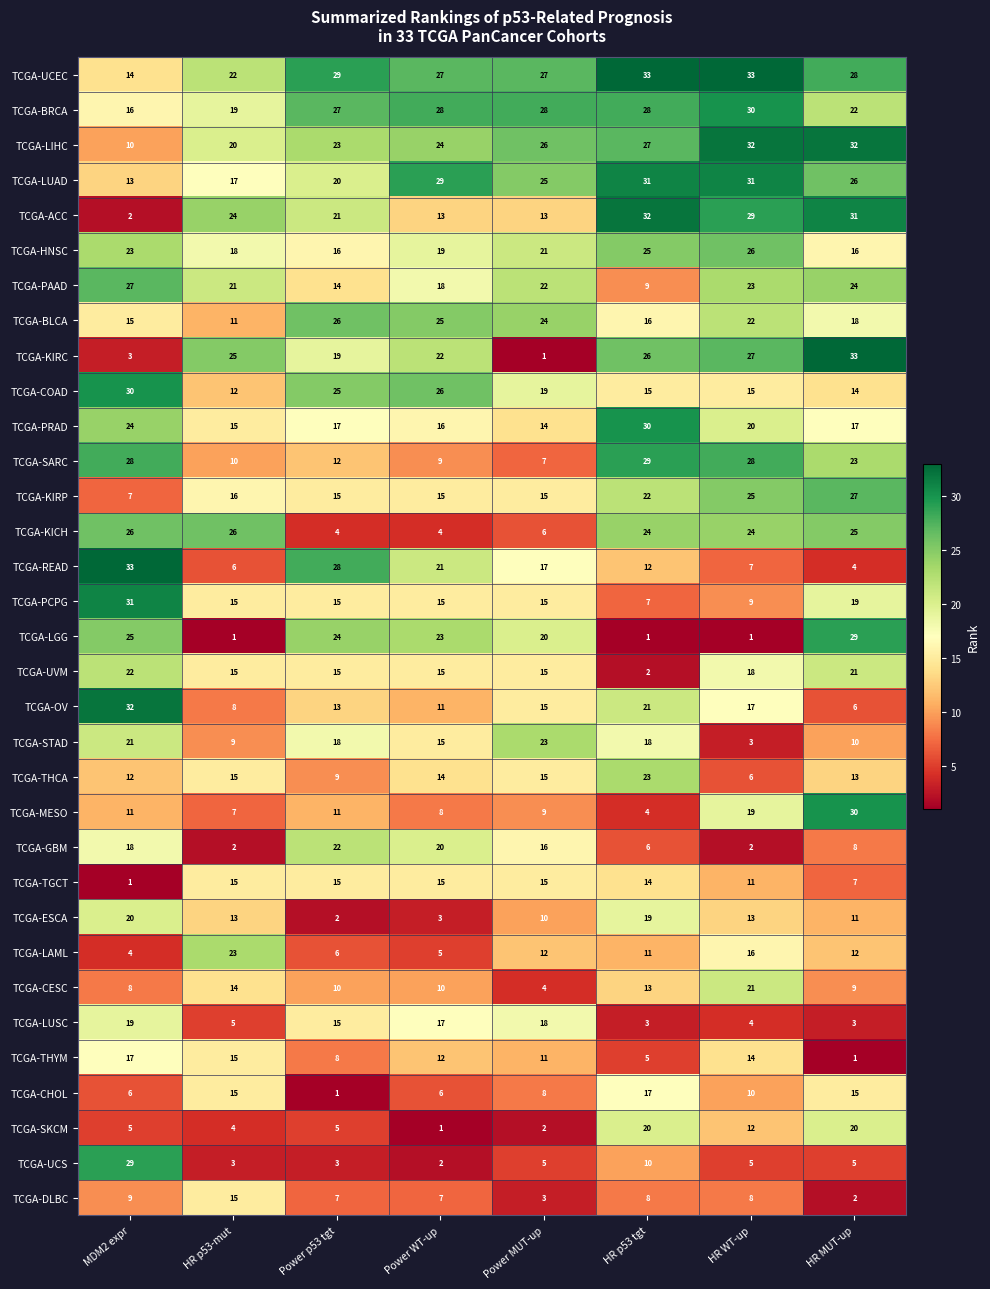

The value of TCGA-LUAD at HR WT-up is 47. True or false?

False